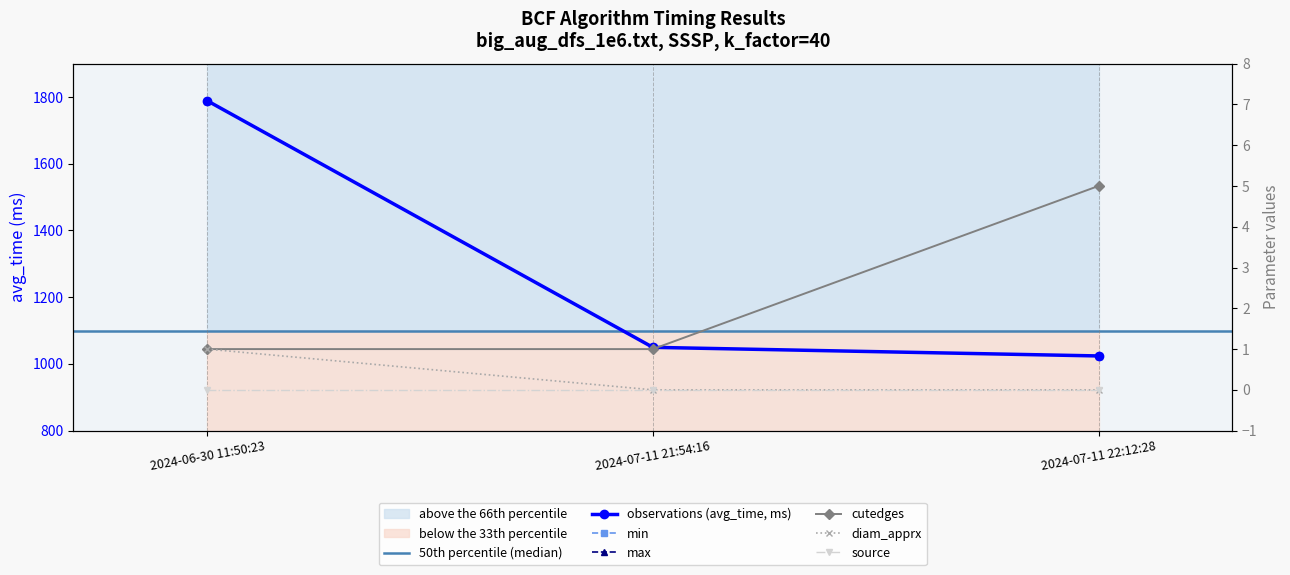

Is it true that avg_time equals 2832.9 at 2024-06-30 11:50:23?

False